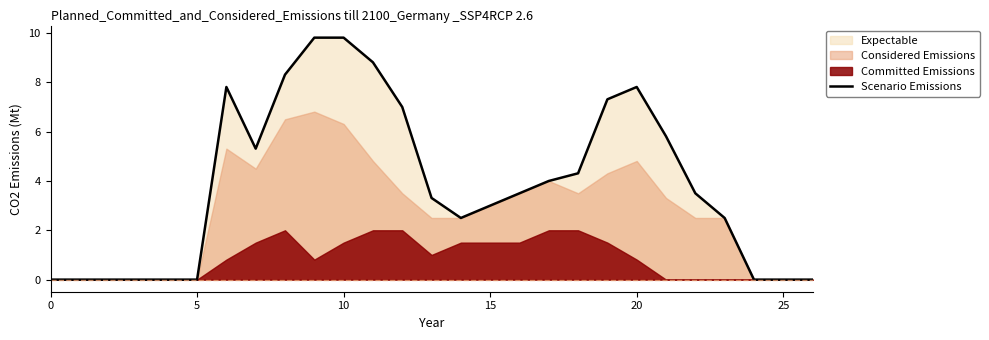

Is it true that Scenario Emissions equals 7.8 at 20?

True